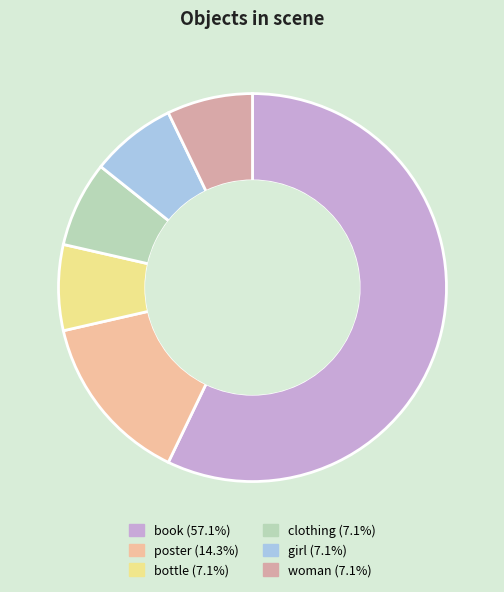

Is it true that bottle is 7% of the pie?

True